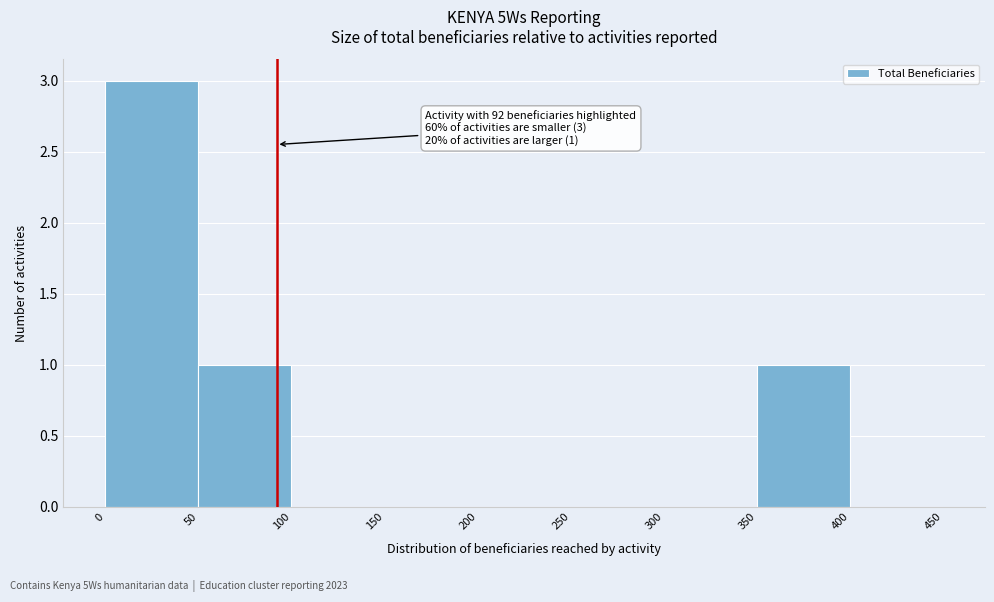

Which range on the x-axis has the tallest bar?

0 to 50